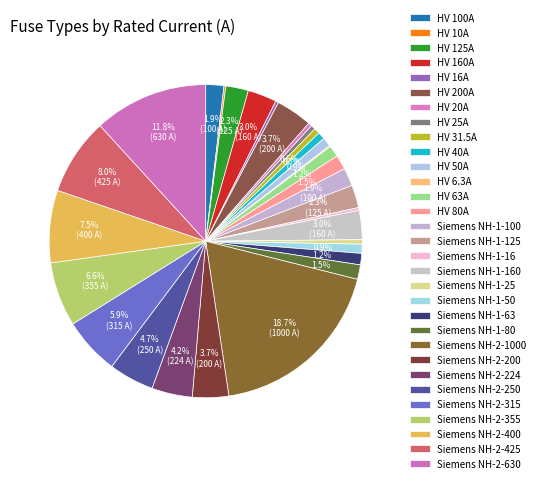

Does Siemens NH-1-80 account for over 50% of the chart?

No